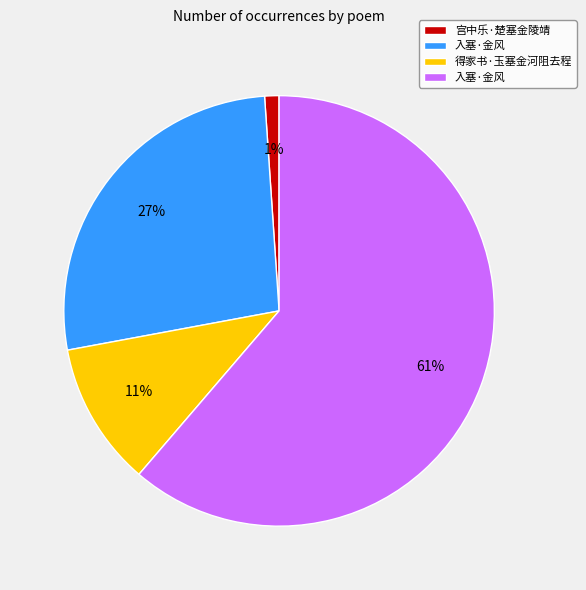

To the nearest percent, what is the difference between the largest and smallest slice percentages?

60%